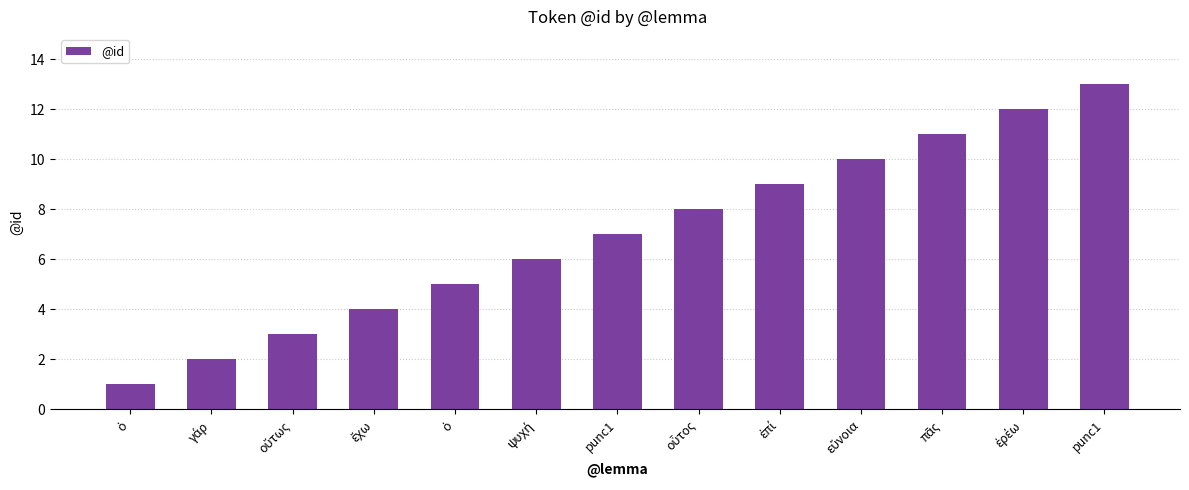

Are the bars horizontal?

No